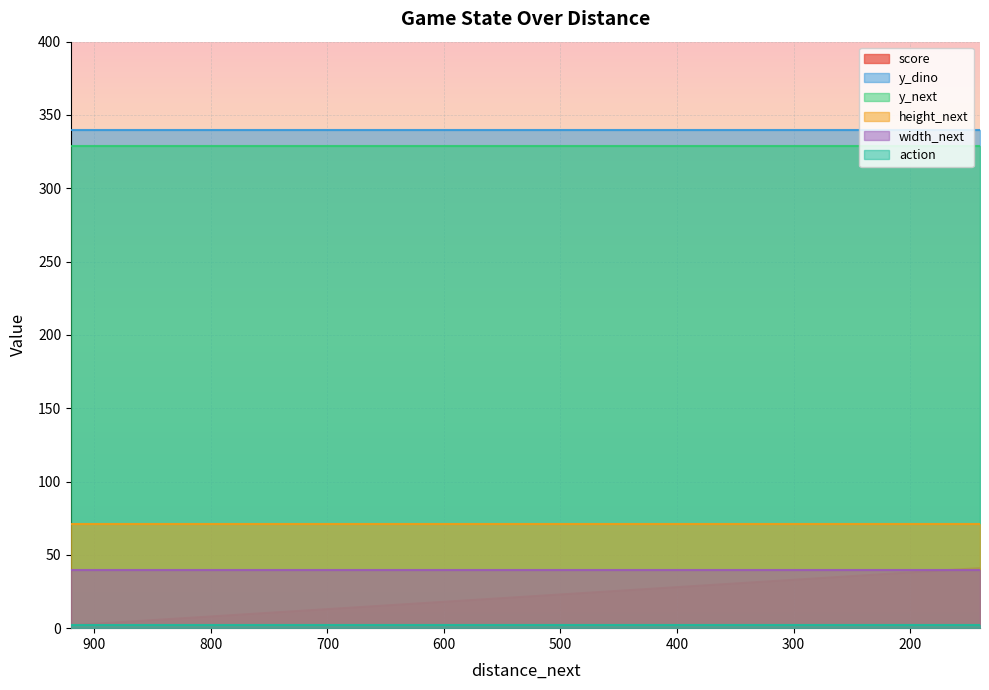

Between 820 and 340, which series saw the biggest shift?

score